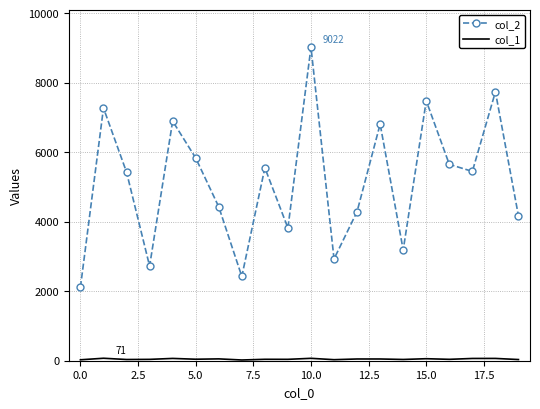

Which series has the widest spread of values?

col_2